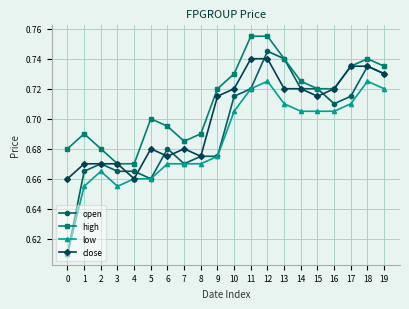

Does the chart have visible grid lines?

Yes